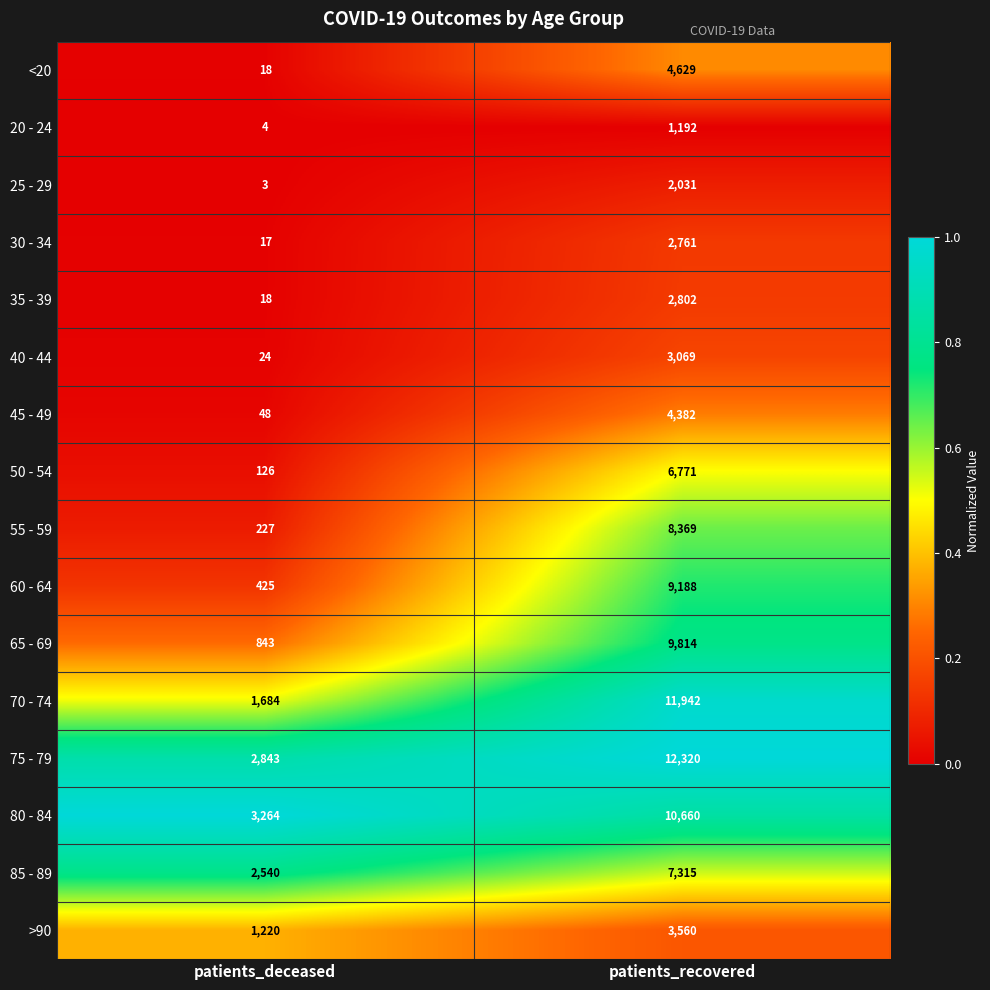

At which label is 85 - 89 closest to 4927?

patients_deceased